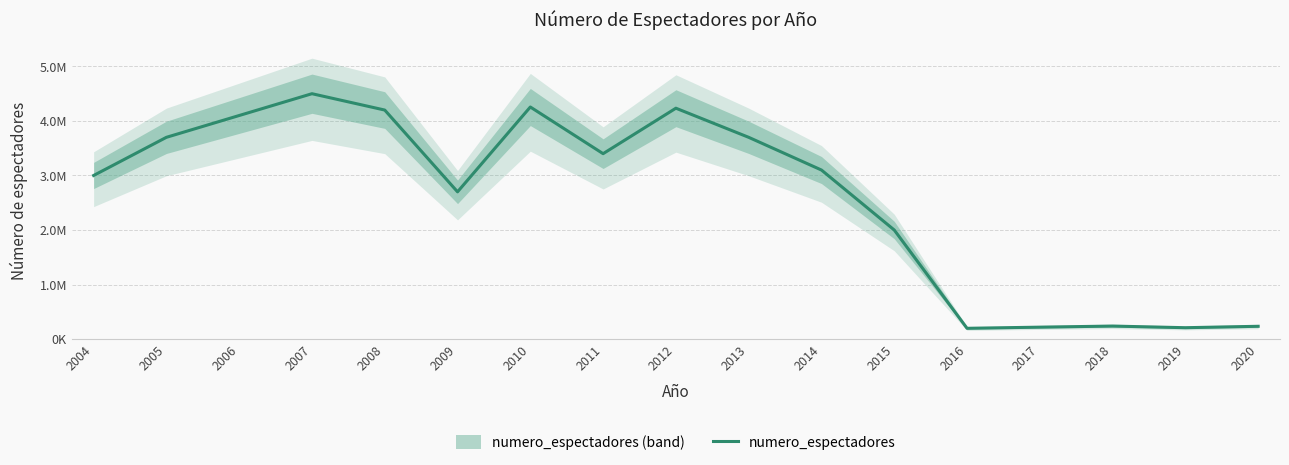

Between 2007 and 2005, which is larger?

2007